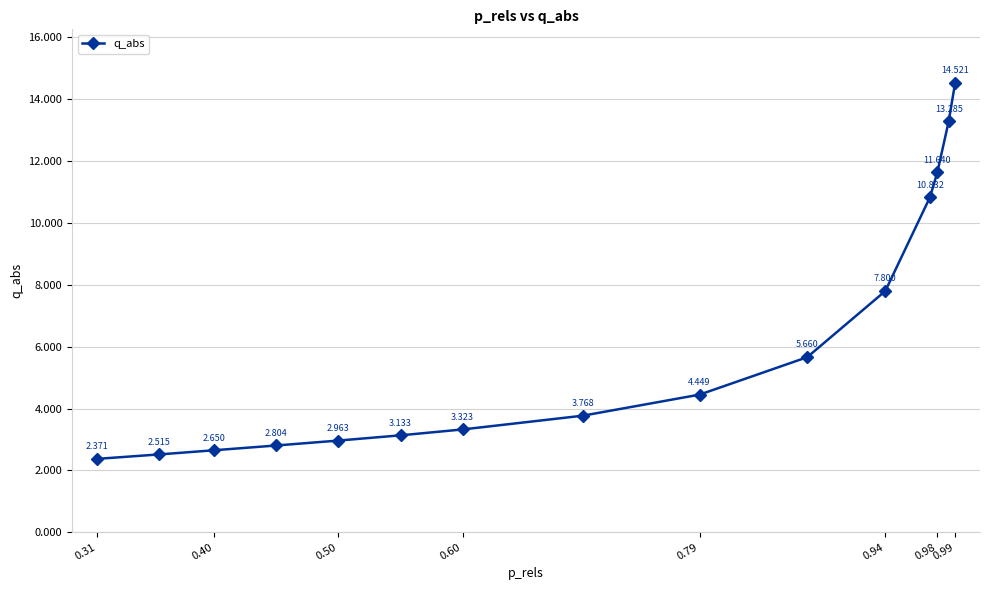

What is the difference between the maximum and second lowest values?

12.0